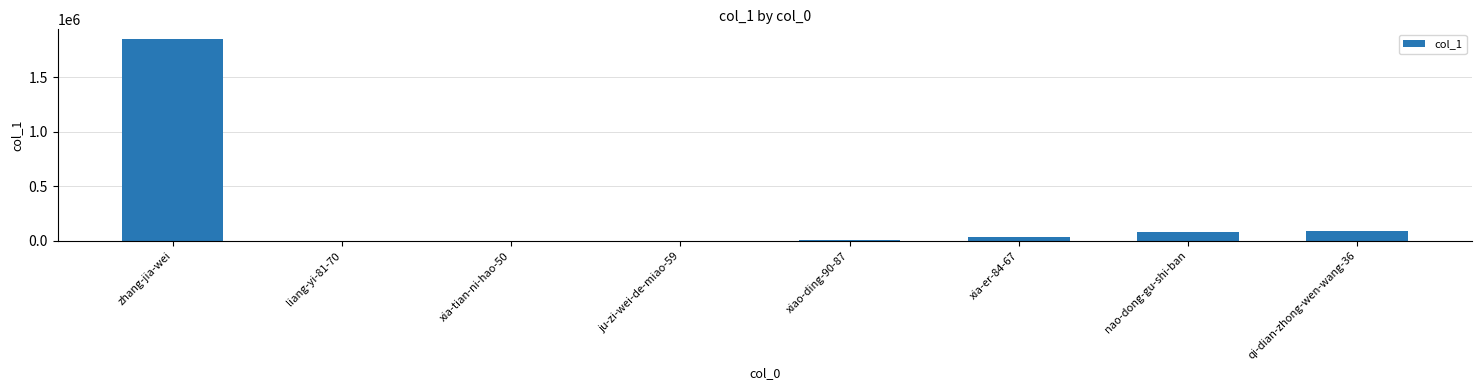

What is the sum of all values?

2067300